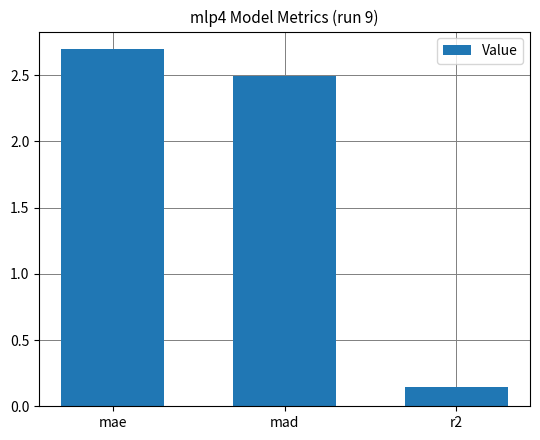

Which label corresponds to the smallest value in the chart?

r2